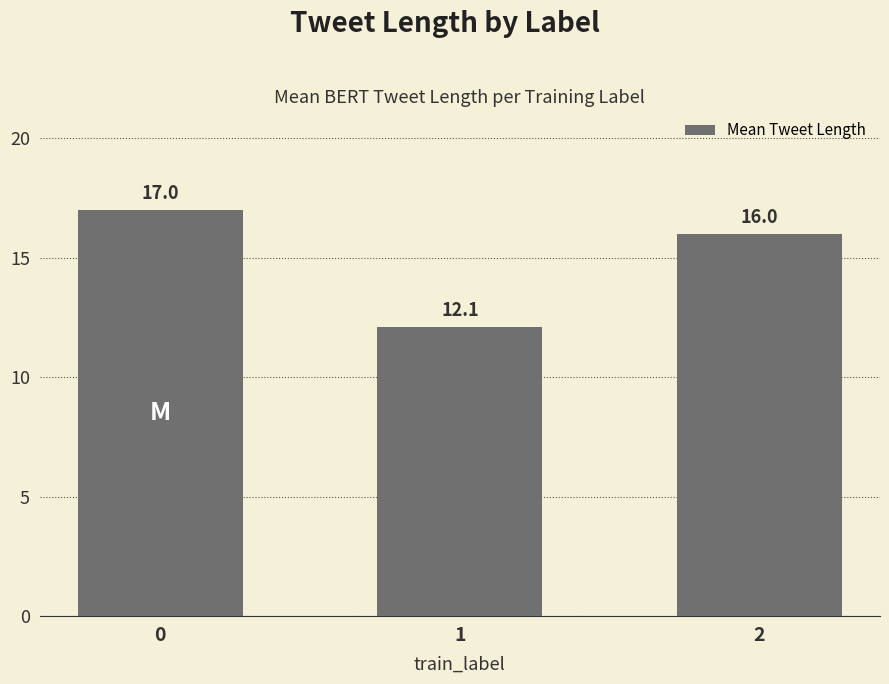

Reading right to left, list all the values displayed in this chart.

16.0	12.1	17.0